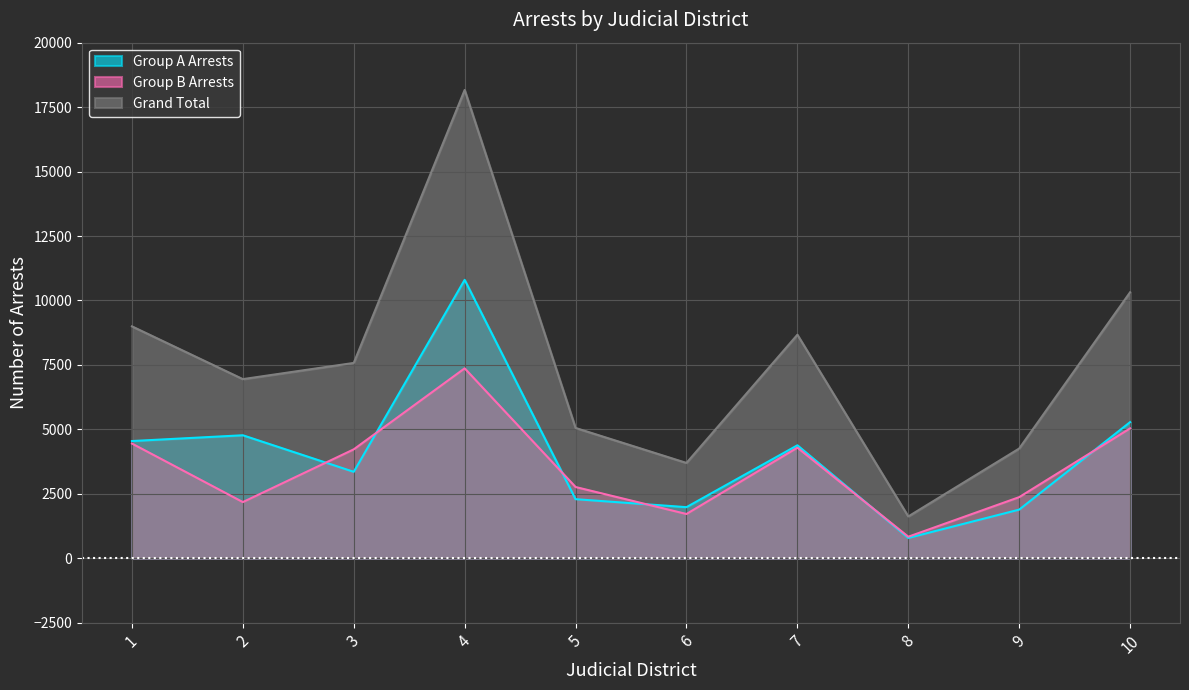

Does the chart display data point markers on the line(s)?

No